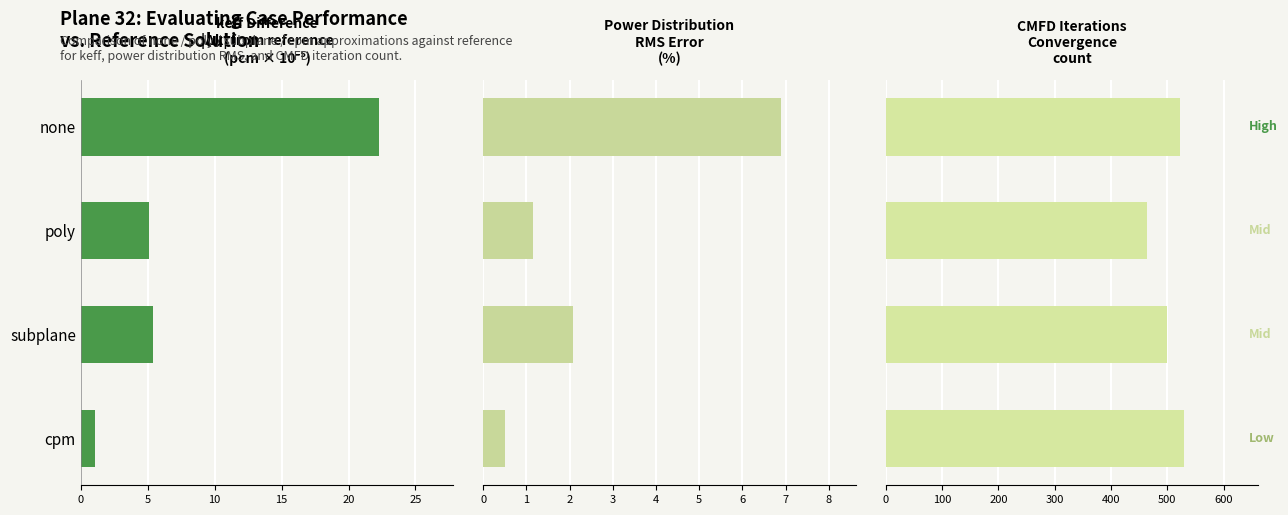

Which series changed the most between poly and cpm?

CMFD Iterations